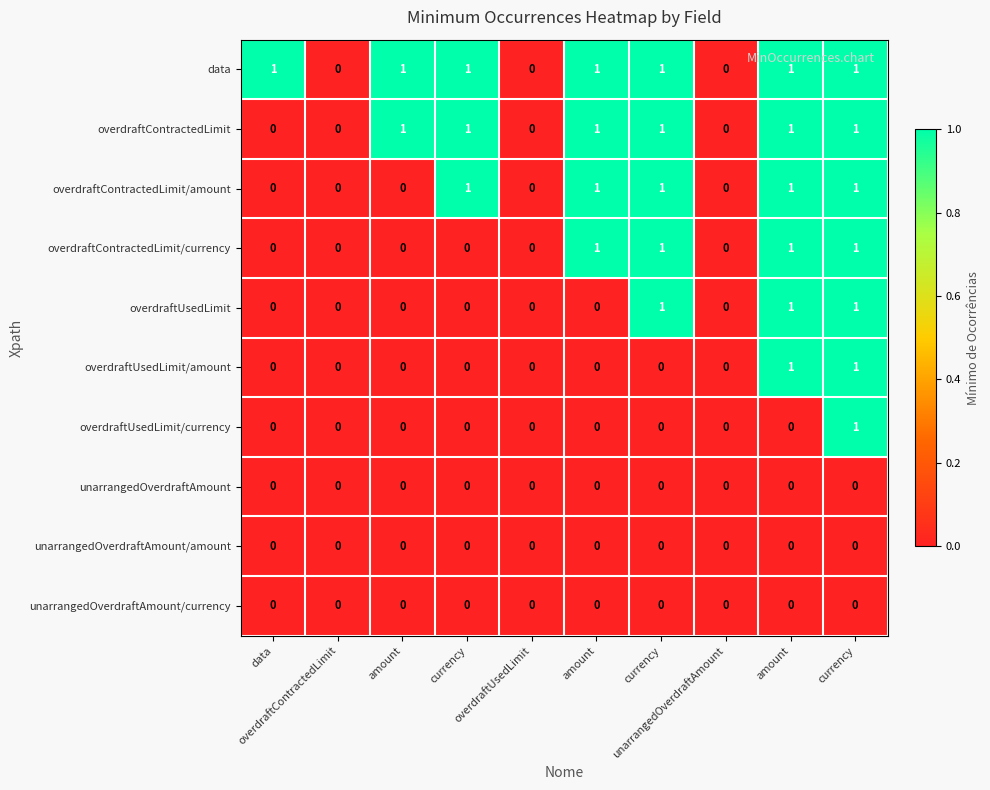

At how many categories does at least one series exceed 0?

7